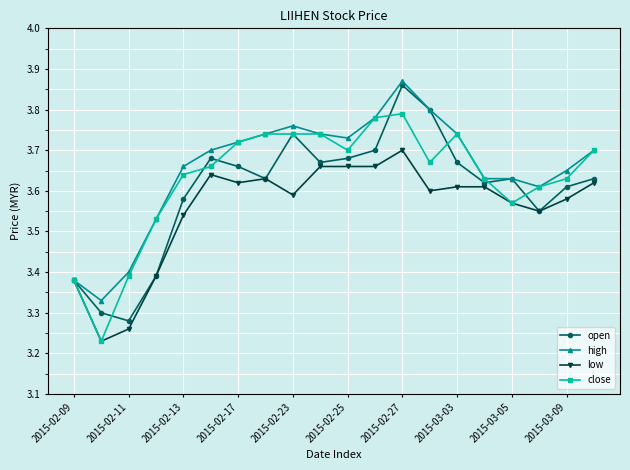

What is the difference between the second highest and second lowest values in the open series?

0.5